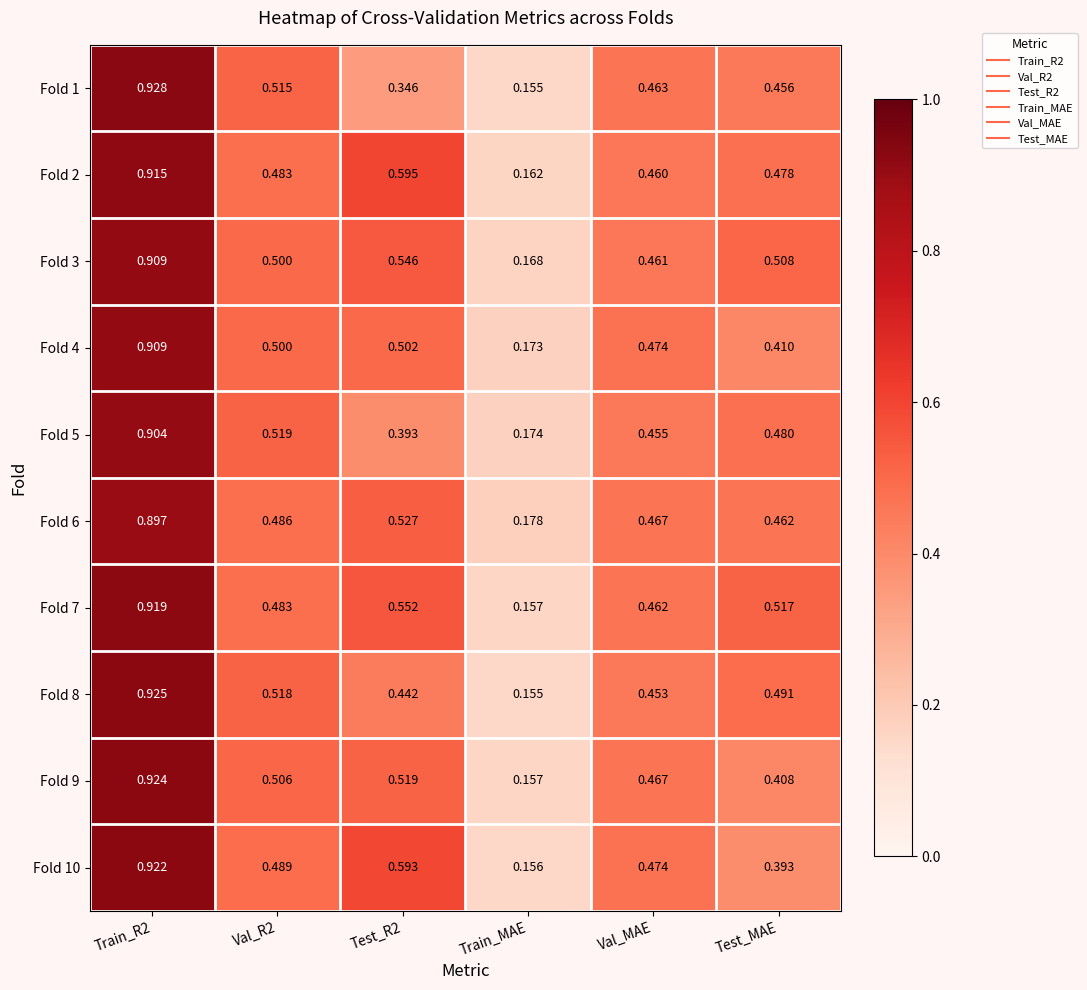

Where is Fold 1 nearest to the value 0?

Train_MAE